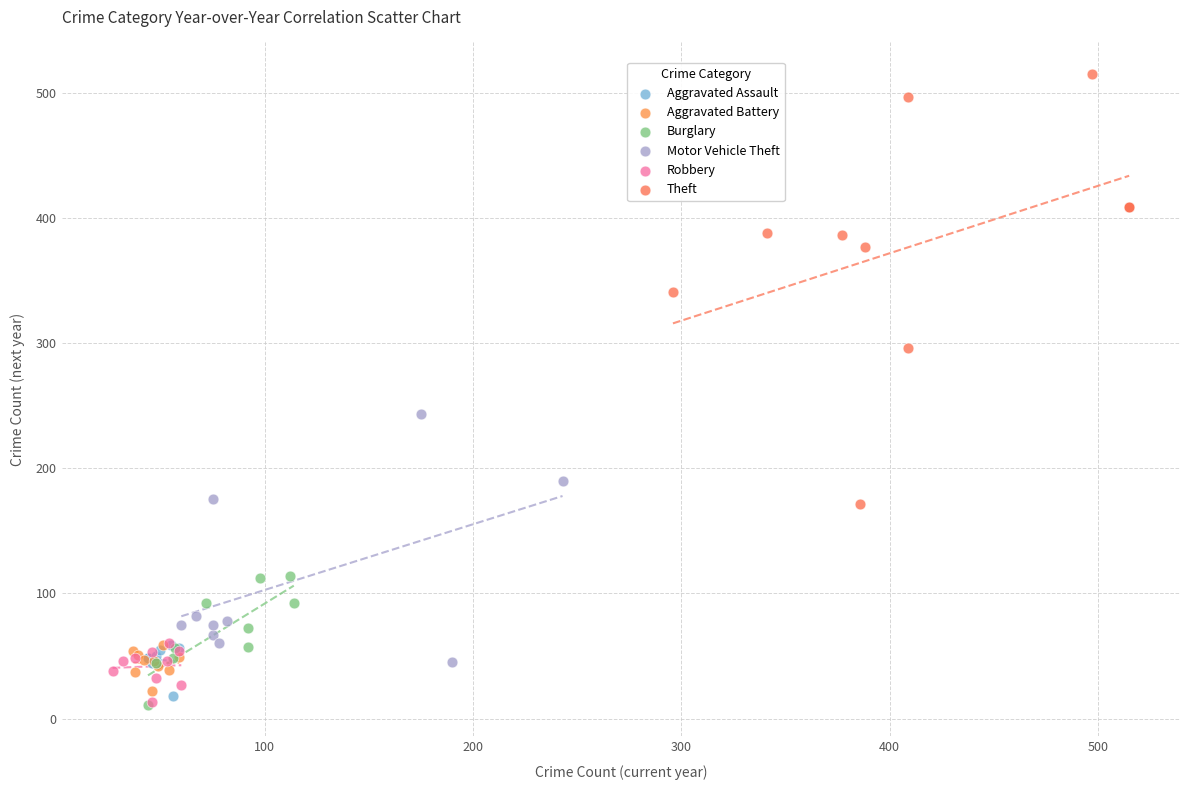

Which series reaches the maximum Y coordinate?

Theft